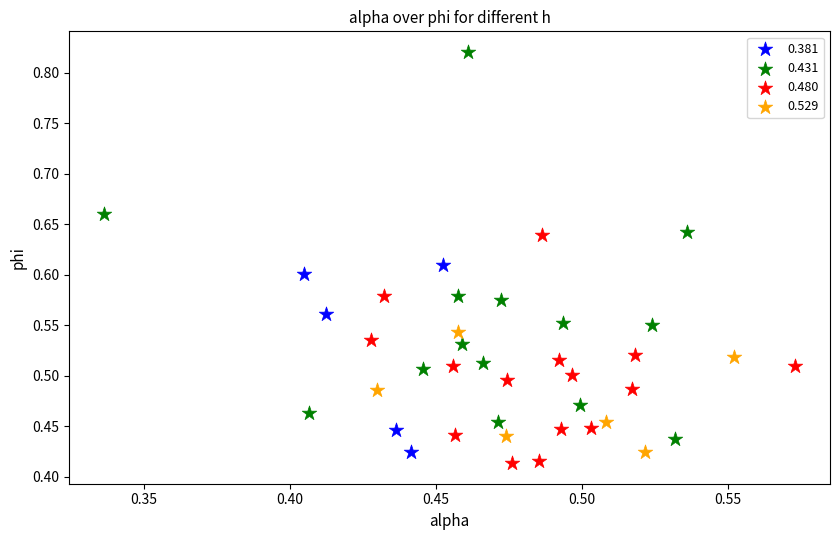

Which series contains the lowest Y value?

0.480